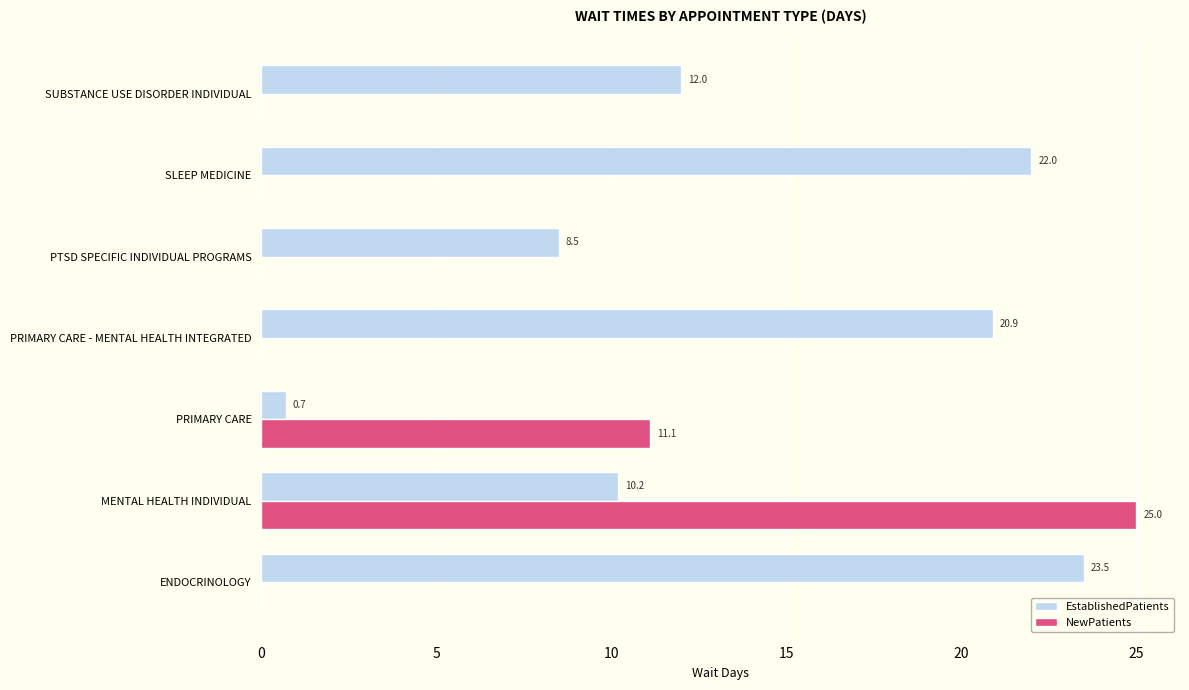

Which series has the largest total across all categories?

EstablishedPatients